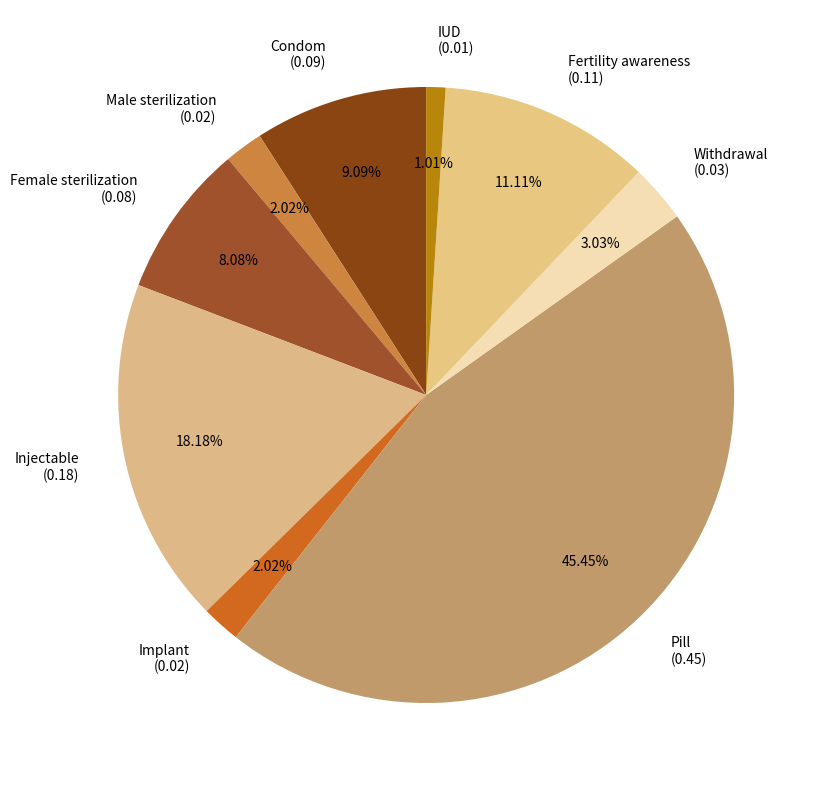

Which category has the biggest portion of the pie?

Pill